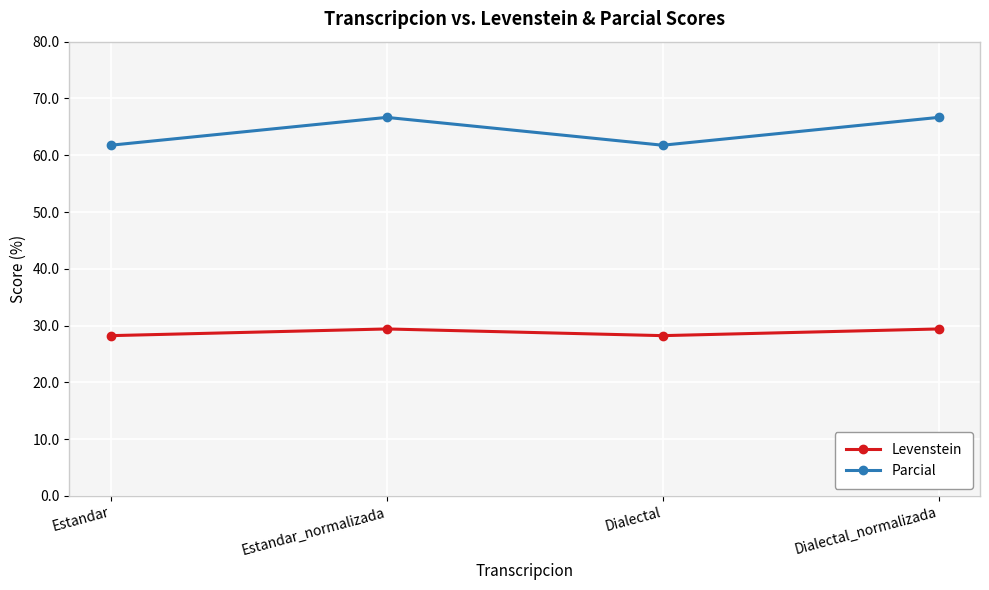

Reading left to right, list all the values displayed in this chart.

Levenstein: 28.2	29.4	28.2	29.4
Parcial: 61.8	66.7	61.8	66.7